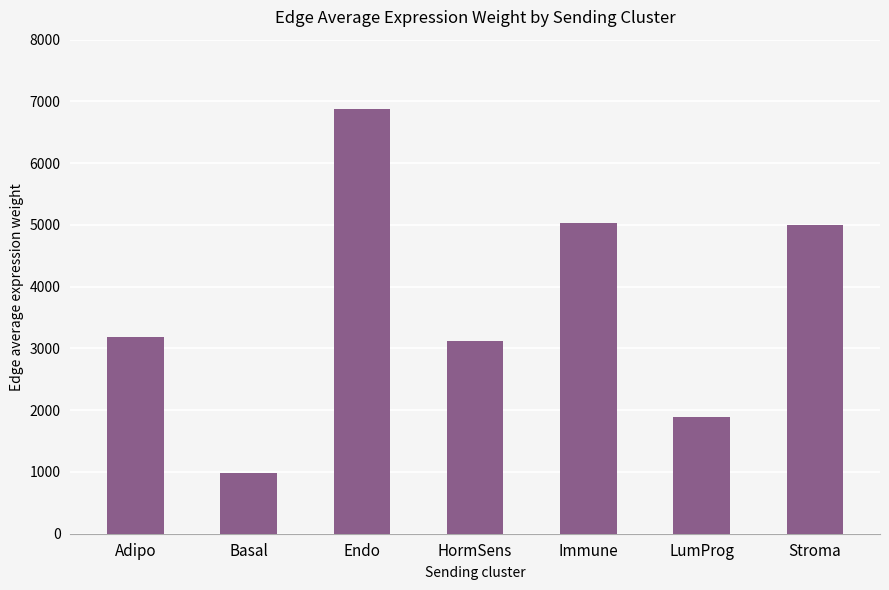

What is the difference between the values at Basal and Immune?

4048.3